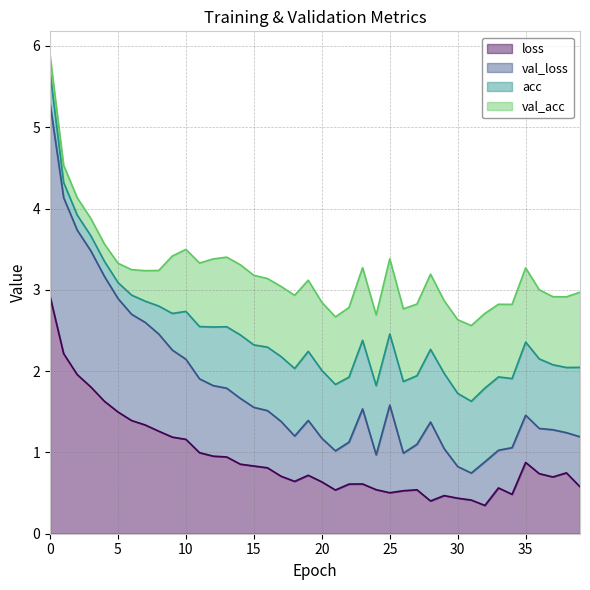

What is the maximum value for loss?

2.9